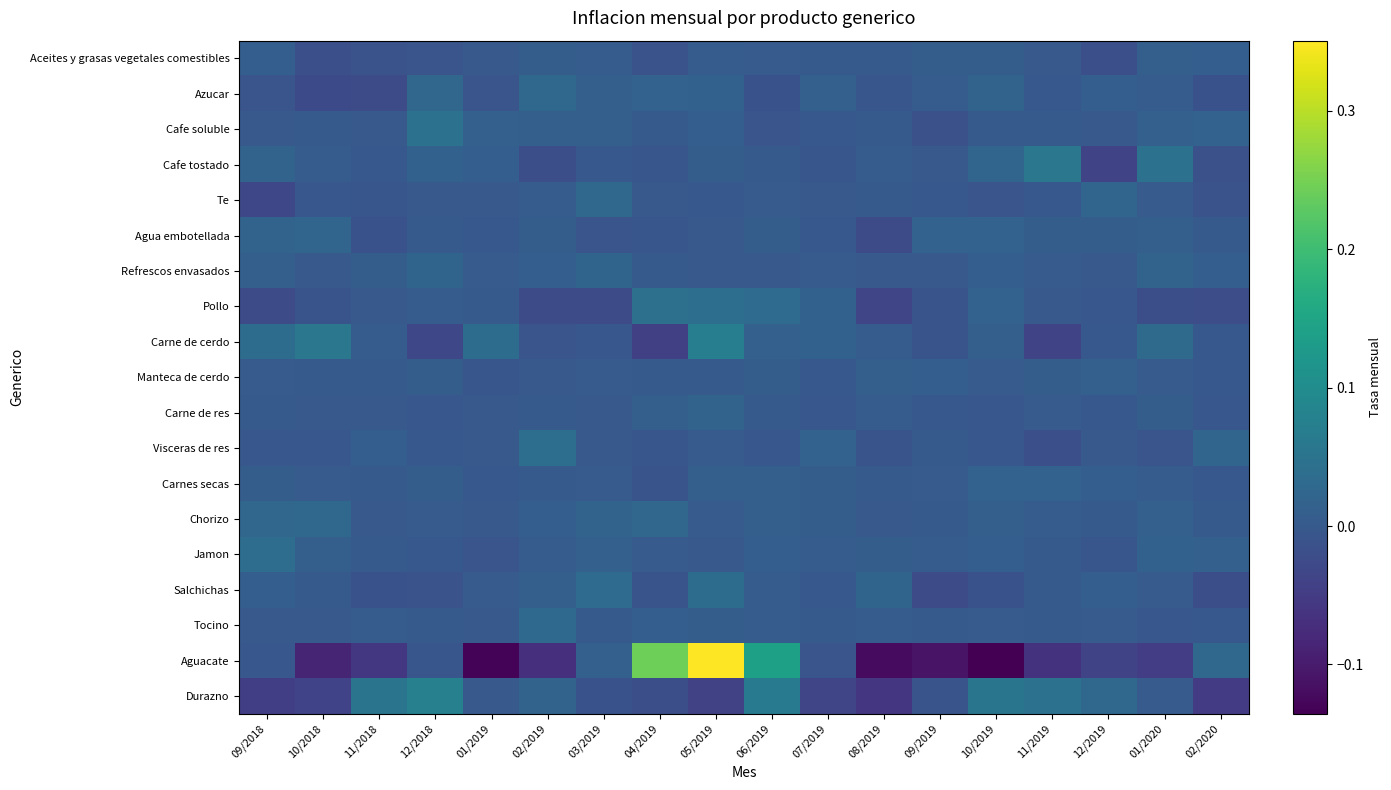

At which category is the sum across all series the highest?

05/2019